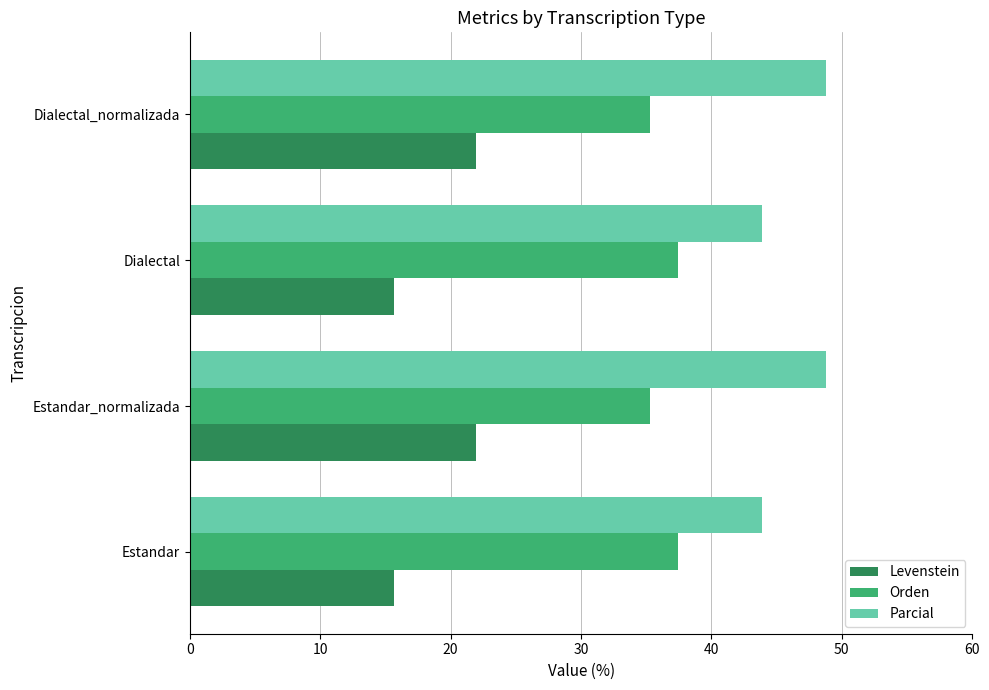

Rank the series by their average value, from lowest to highest.

Levenstein, Orden, Parcial